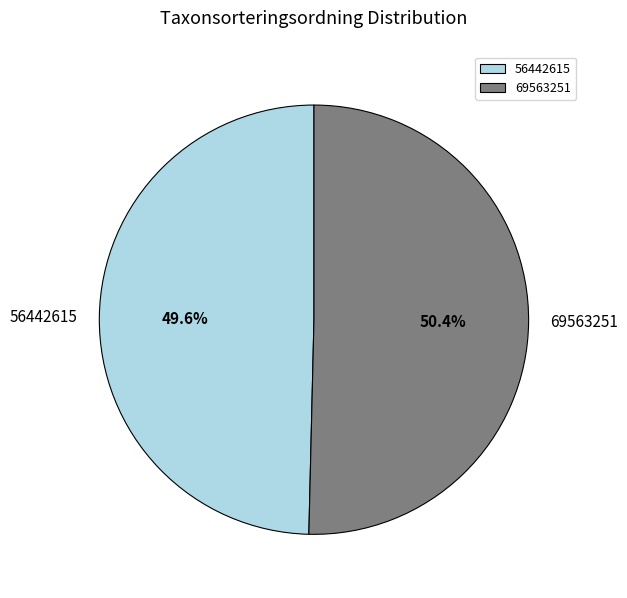

Count the number of slices in the pie.

2